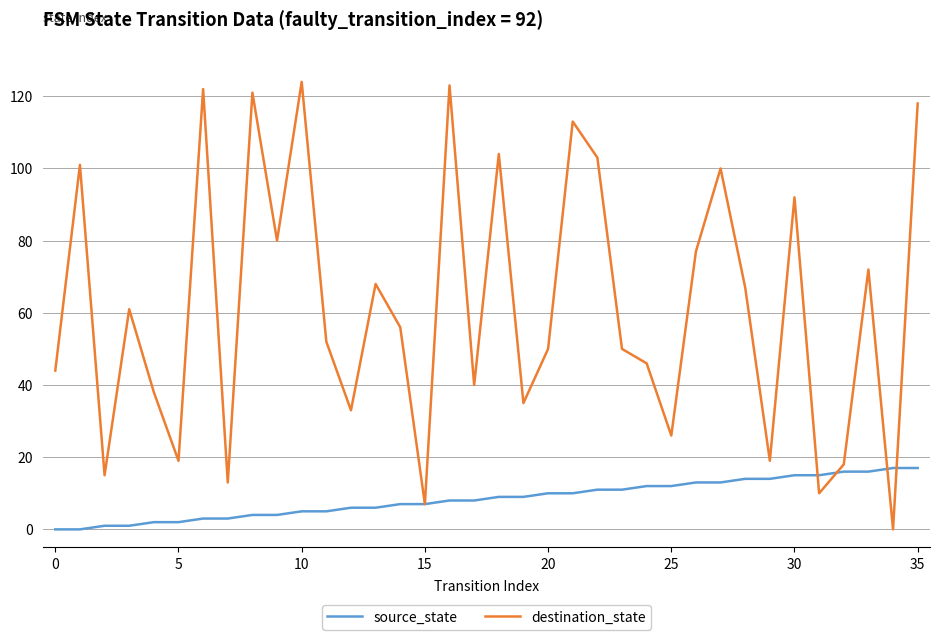

How many positive values does the destination_state series have?

35